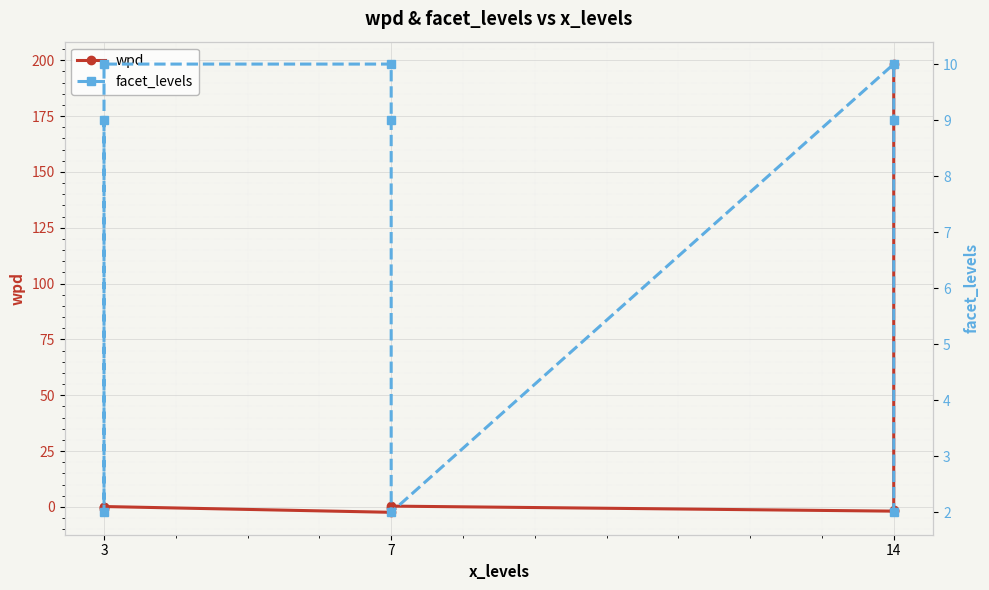

What is the value of the wpd point at the 3rd from the left?

0.2